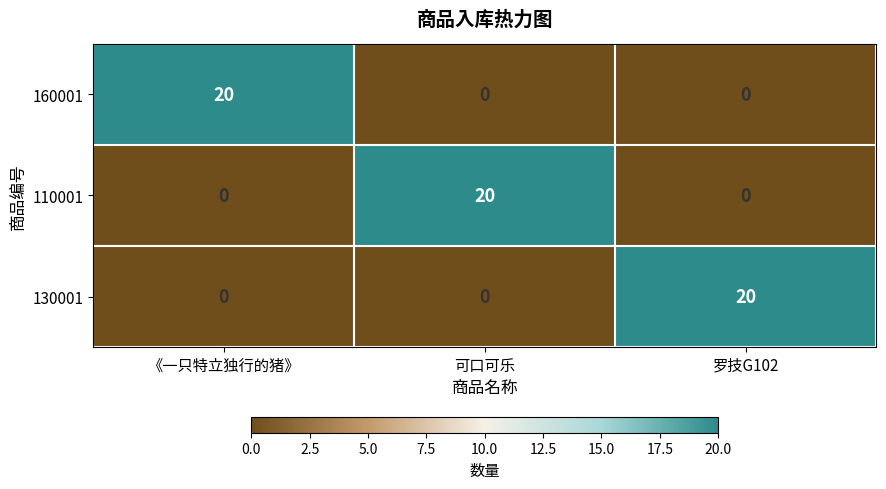

What is the spread (max minus min) of values at 《一只特立独行的猪》?

20